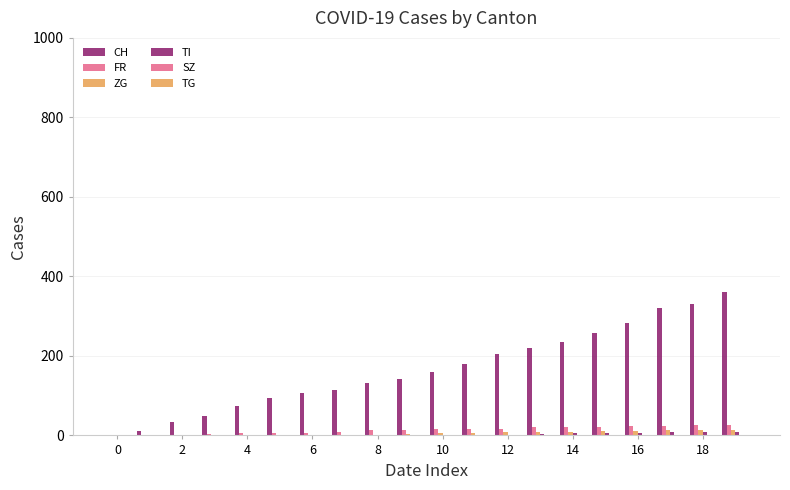

How many series are shown in this chart?

6